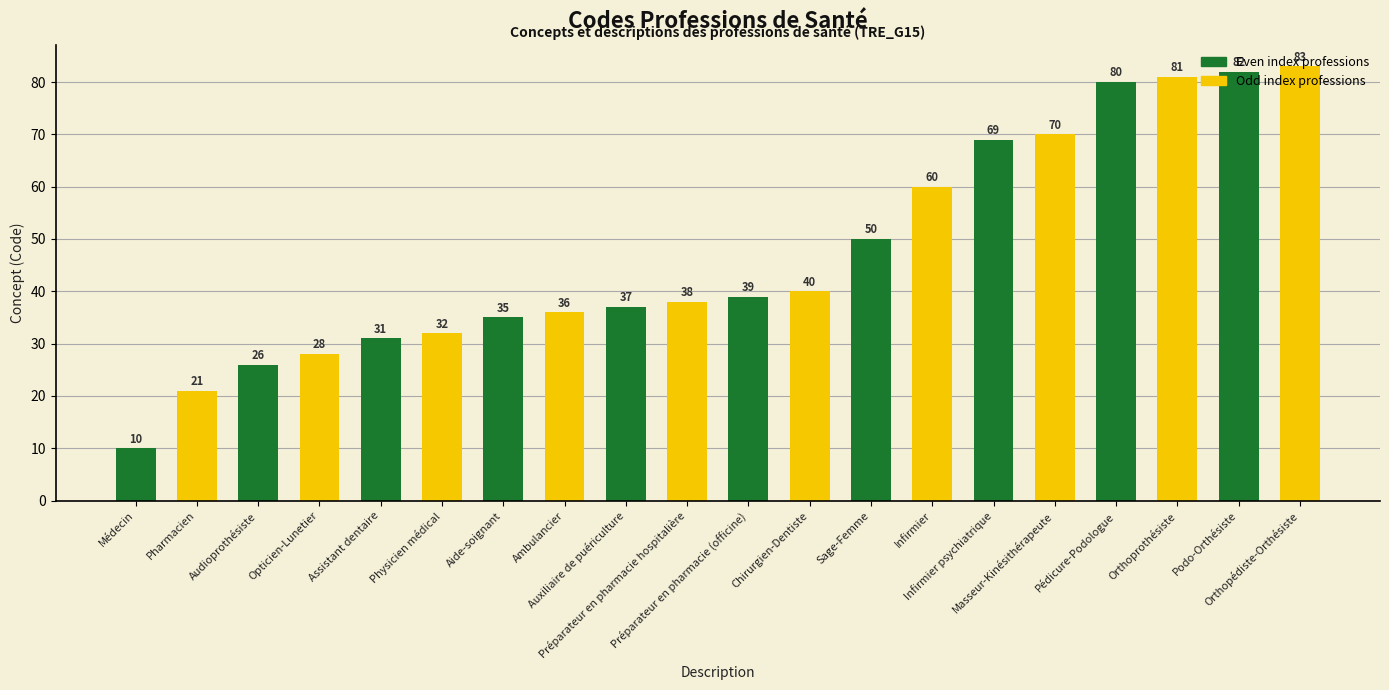

True or false: the data shows 38 at Préparateur en pharmacie hospitalière.

True